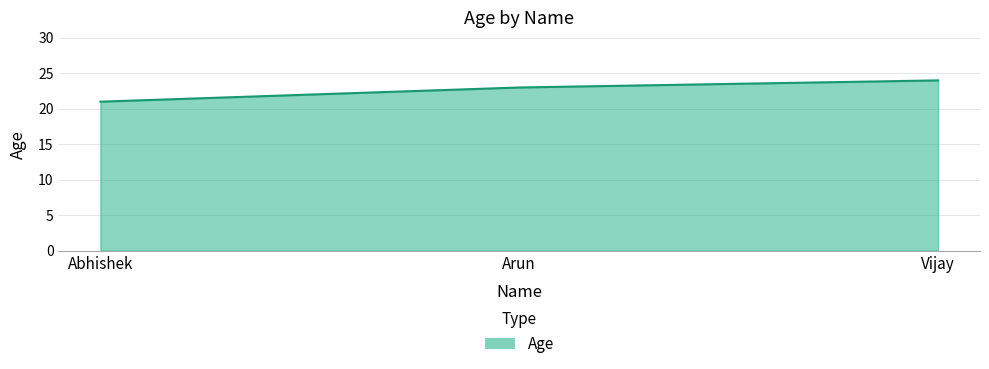

Reading left to right, what are all the values shown in this chart?

Abhishek=21	Arun=23	Vijay=24